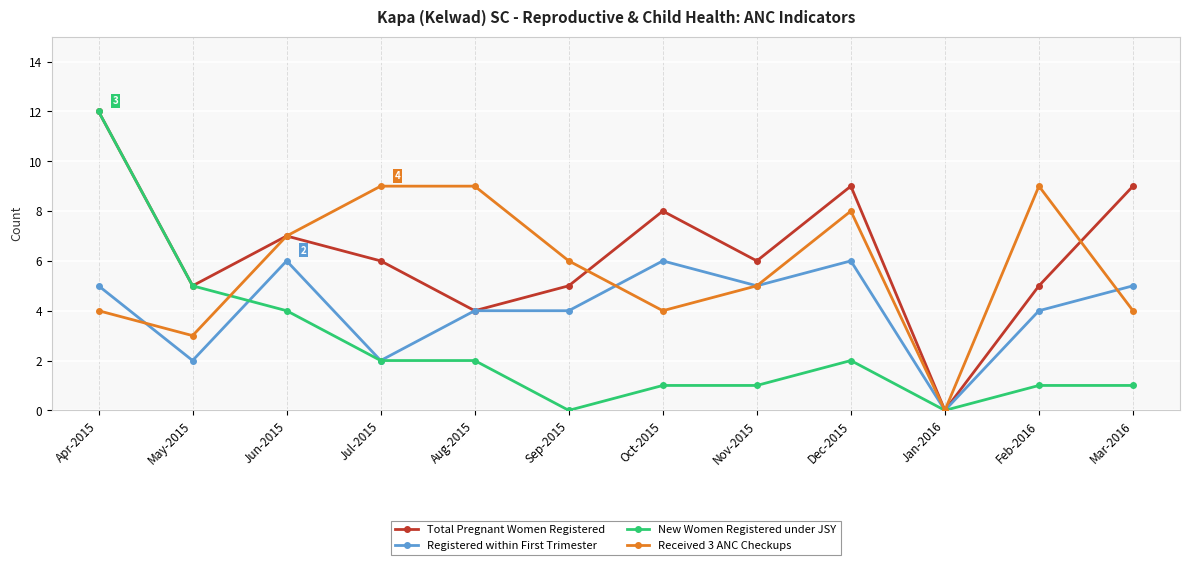

True or false: New Women Registered under JSY and Received 3 ANC Checkups cross at least once.

True